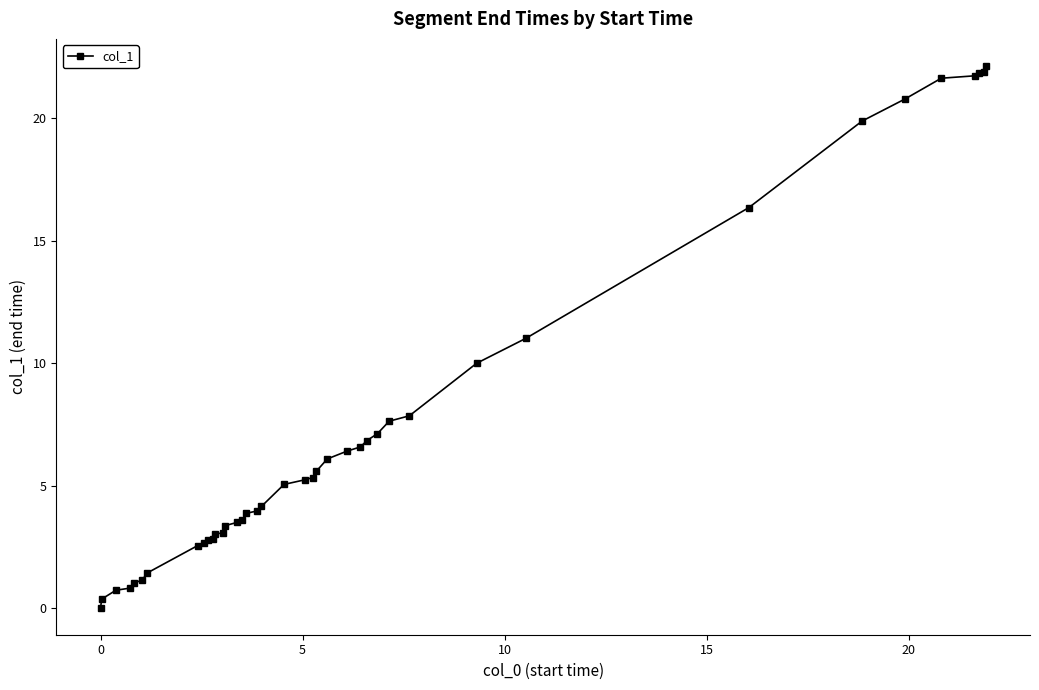

What is the maximum value shown in the chart?

22.1